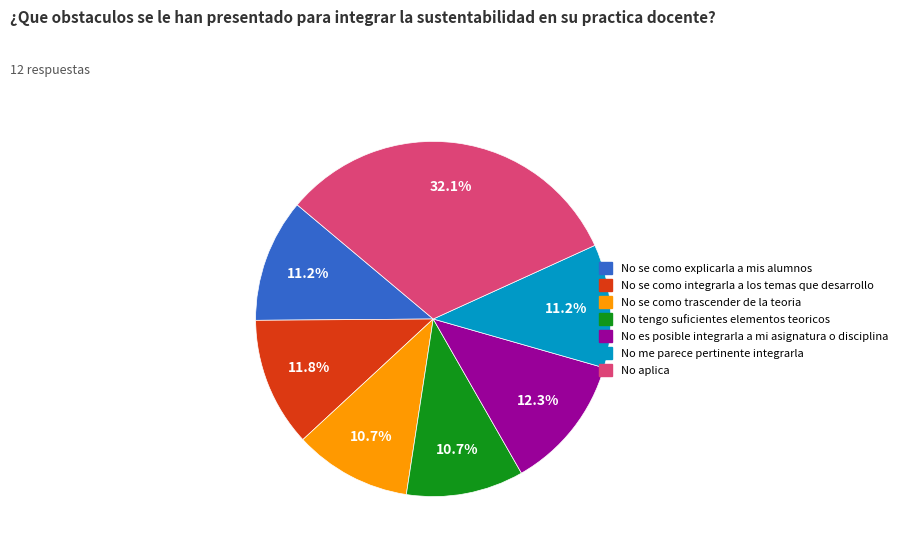

Is there any slice that represents more than half of the pie?

No